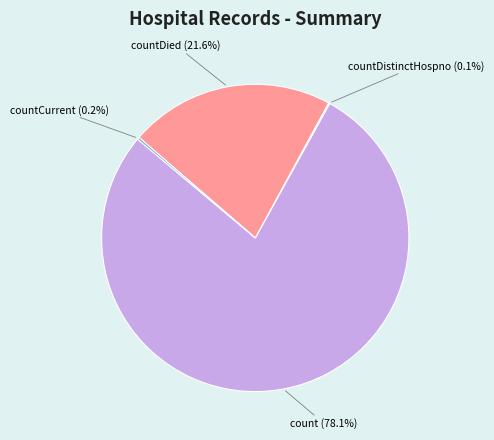

Which slice is the largest?

count (78.1%)